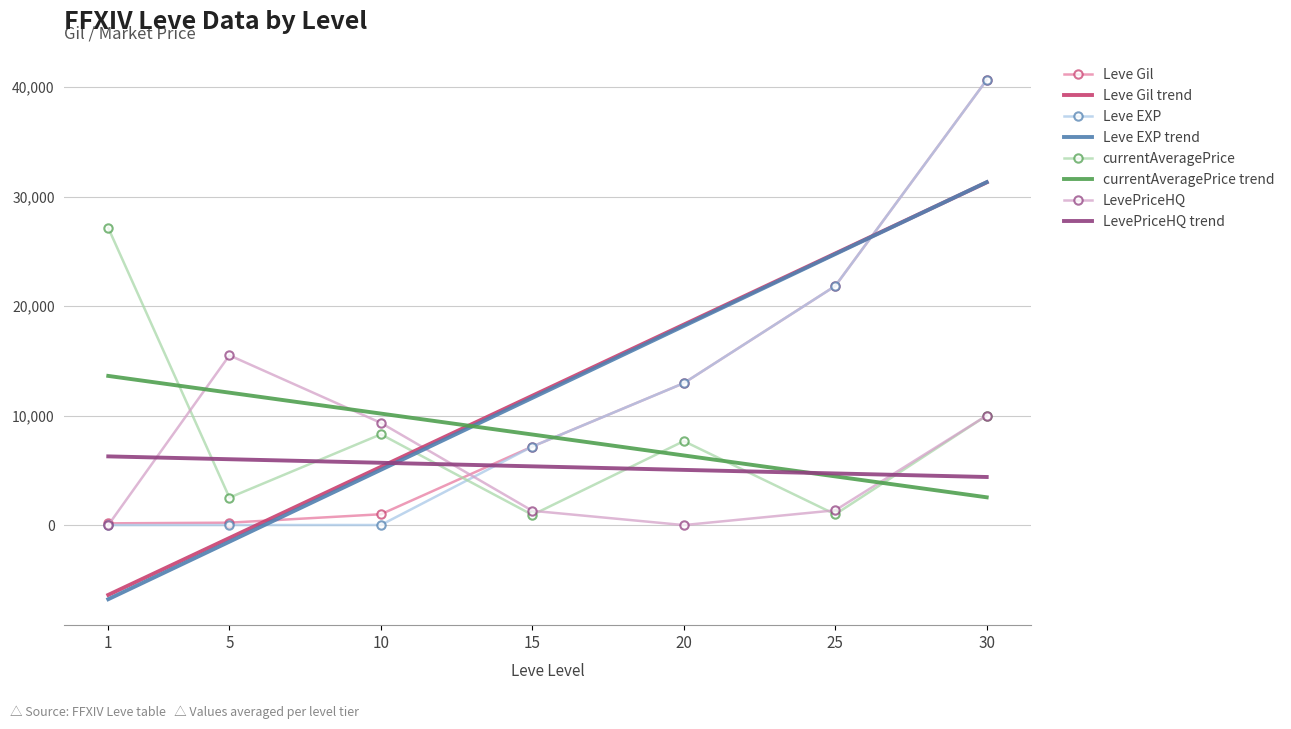

In currentAveragePrice, how many points are higher than both neighbors (excluding endpoints)?

2